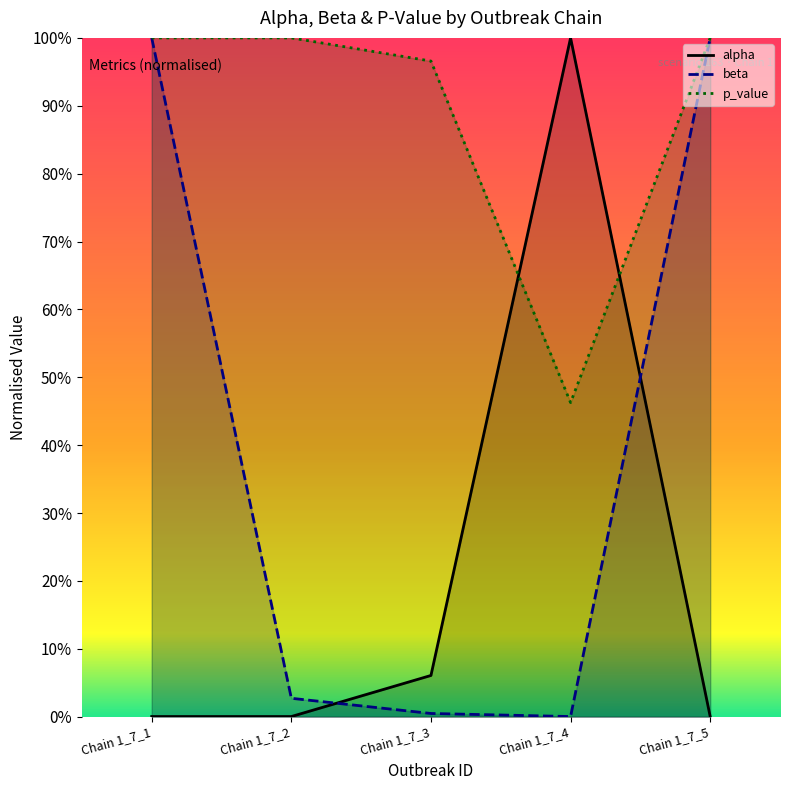

Which has a higher value, Chain 1_7_4 or Chain 1_7_1?

Chain 1_7_4